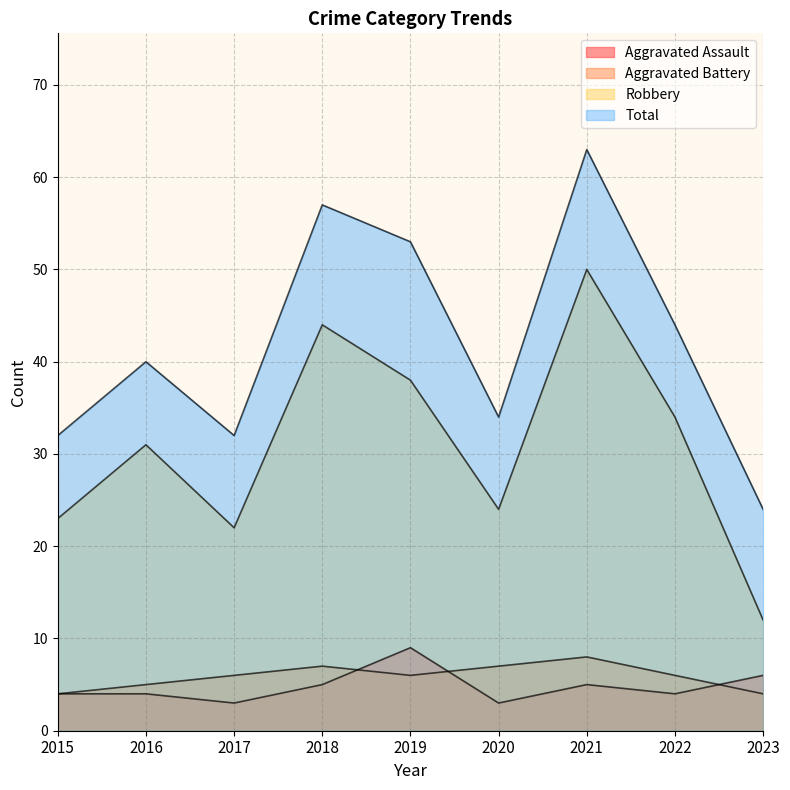

What is the difference between the maximum and second lowest values in the Aggravated Assault series?

6